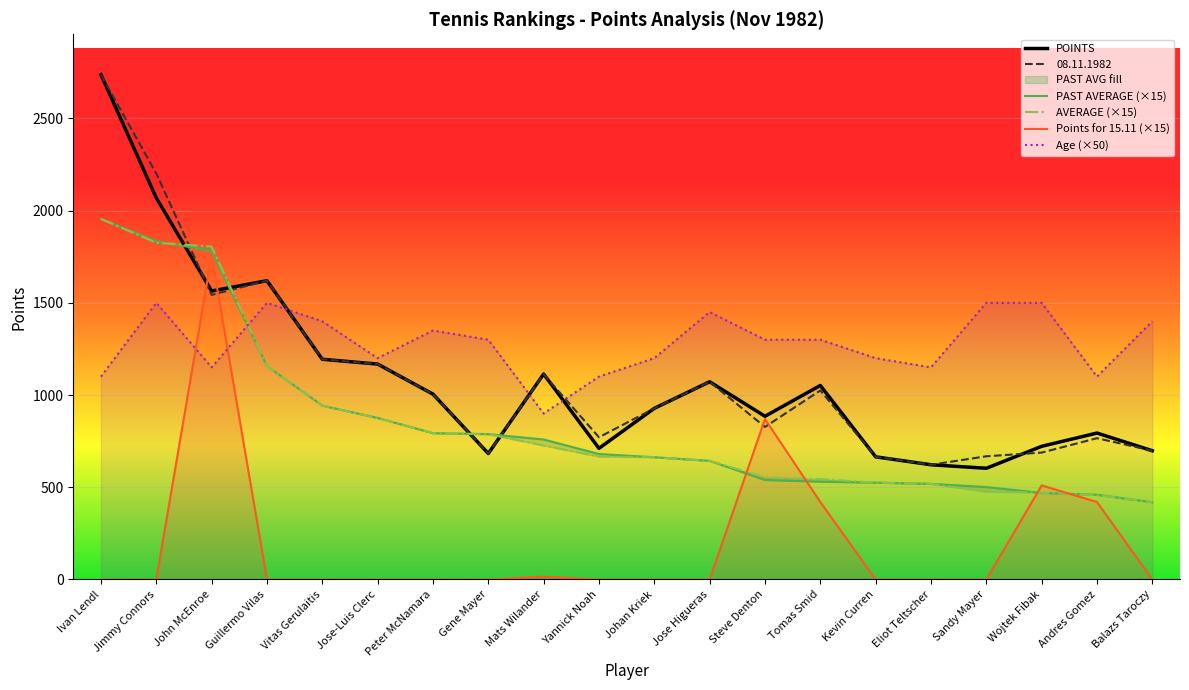

Reading left to right, transcribe all the data shown in this chart.

POINTS: 2737.0	2069.0	1564.0	1620.0	1194.0	1168.0	1005.0	683.0	1114.0	711.0	928.0	1072.0	885.0	1052.0	665.0	622.0	603.0	722.0	794.0	698.0
08.11.1982: 2737.0	2201.0	1543.0	1620.0	1194.0	1168.0	1005.0	683.0	1113.0	771.0	928.0	1072.0	827.0	1025.0	665.0	622.0	668.0	688.0	766.0	698.0
Points for 15.11.1982: 0.0	0.0	1755.0	0.0	0.0	0.0	0.0	0.0	15.0	0.0	0.0	0.0	870.0	420.0	0.0	0.0	0.0	510.0	420.0	0.0
PAST AVERAGE: 1955.0	1834.2	1780.3	1157.1	942.6	876.0	793.4	788.1	758.9	680.2	662.8	643.2	539.4	530.1	525.0	518.4	501.0	469.1	459.6	418.8
AVERAGE: 1955.0	1825.6	1804.7	1157.1	942.6	876.0	793.4	788.1	726.5	666.6	662.8	643.2	553.2	544.2	525.0	518.4	476.1	470.9	458.1	418.8
col_2: 1100.0	1500.0	1150.0	1500.0	1400.0	1200.0	1350.0	1300.0	900.0	1100.0	1200.0	1450.0	1300.0	1300.0	1200.0	1150.0	1500.0	1500.0	1100.0	1400.0